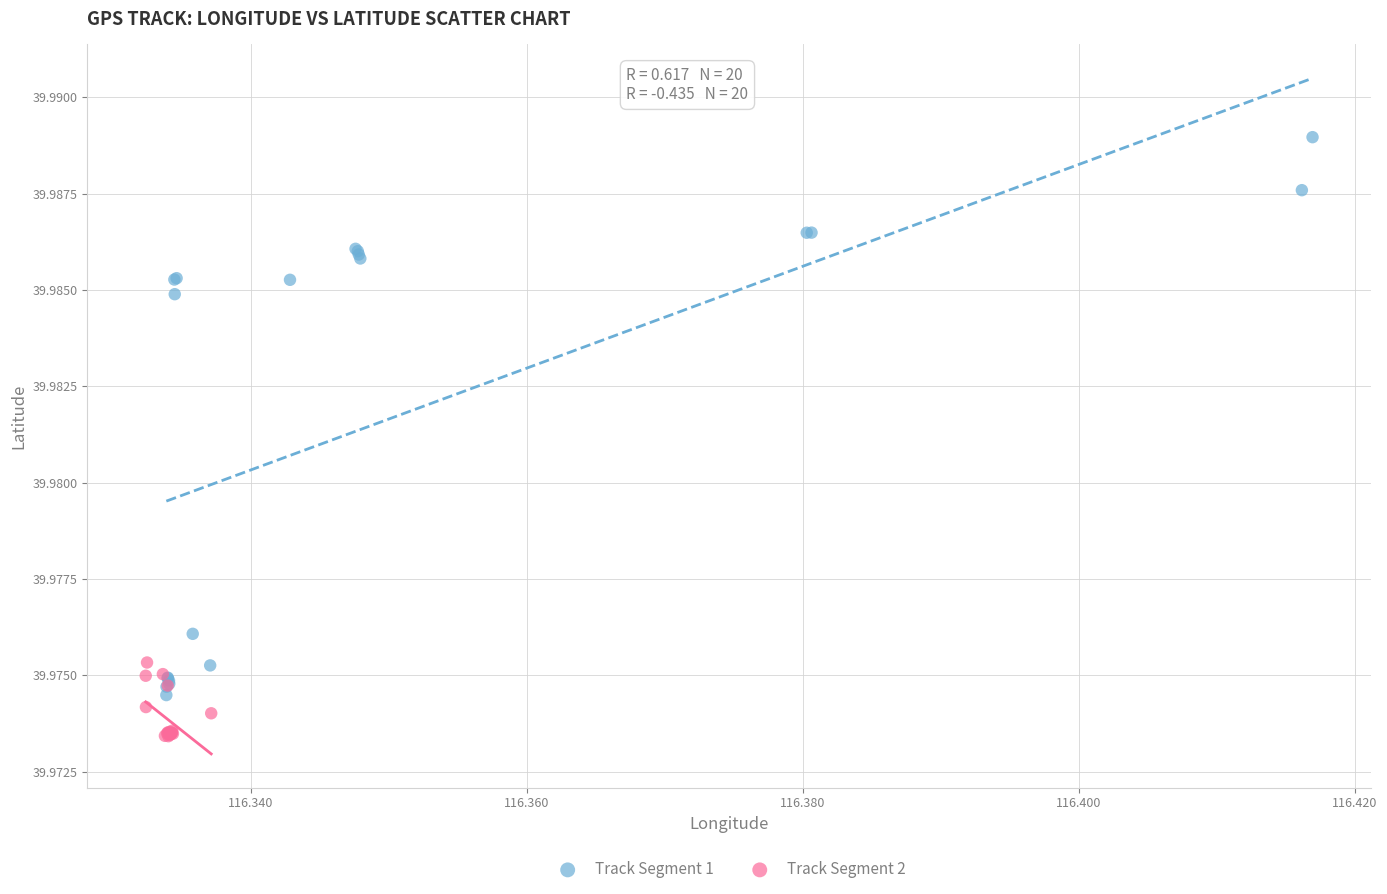

Which series contains the highest Y value?

Track Segment 1